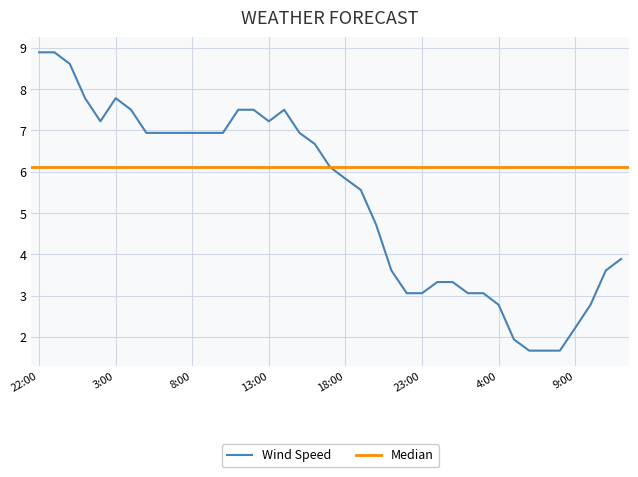

Where does the Wind Speed series first go above 6?

22:00